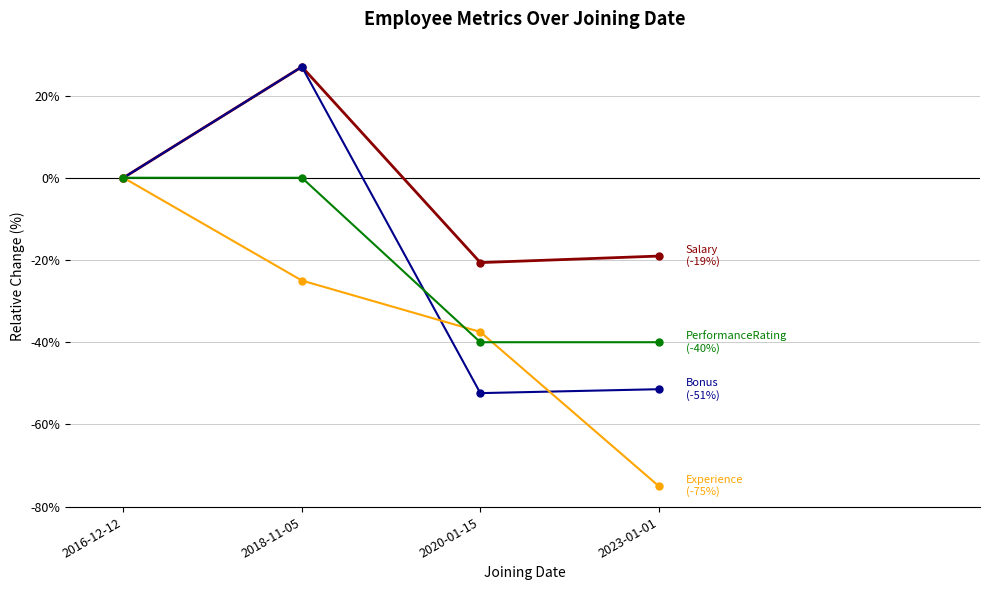

At which category is the sum across all series the highest?

2018-11-05